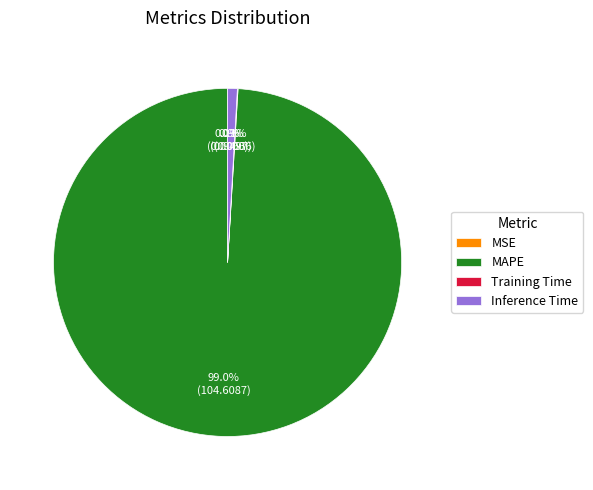

True or false: MSE accounts for 1% of the total.

False